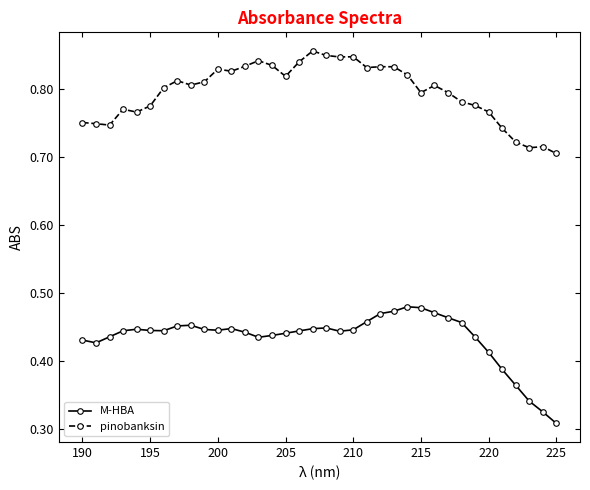

At how many categories does at least one series exceed 0?

36